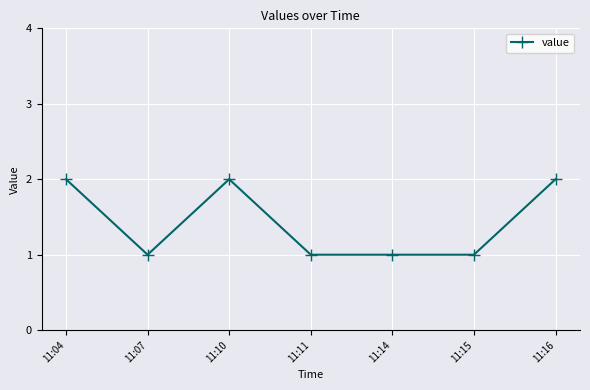

What is the difference between the maximum and minimum values?

1